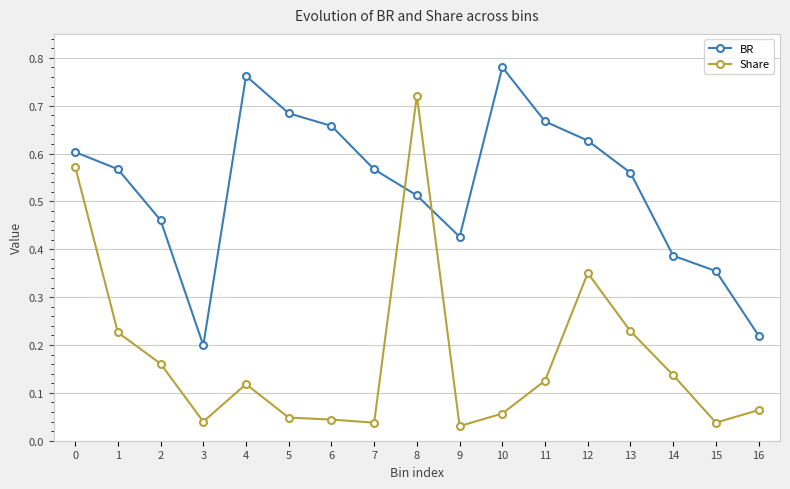

Which series has the largest total across all categories?

BR